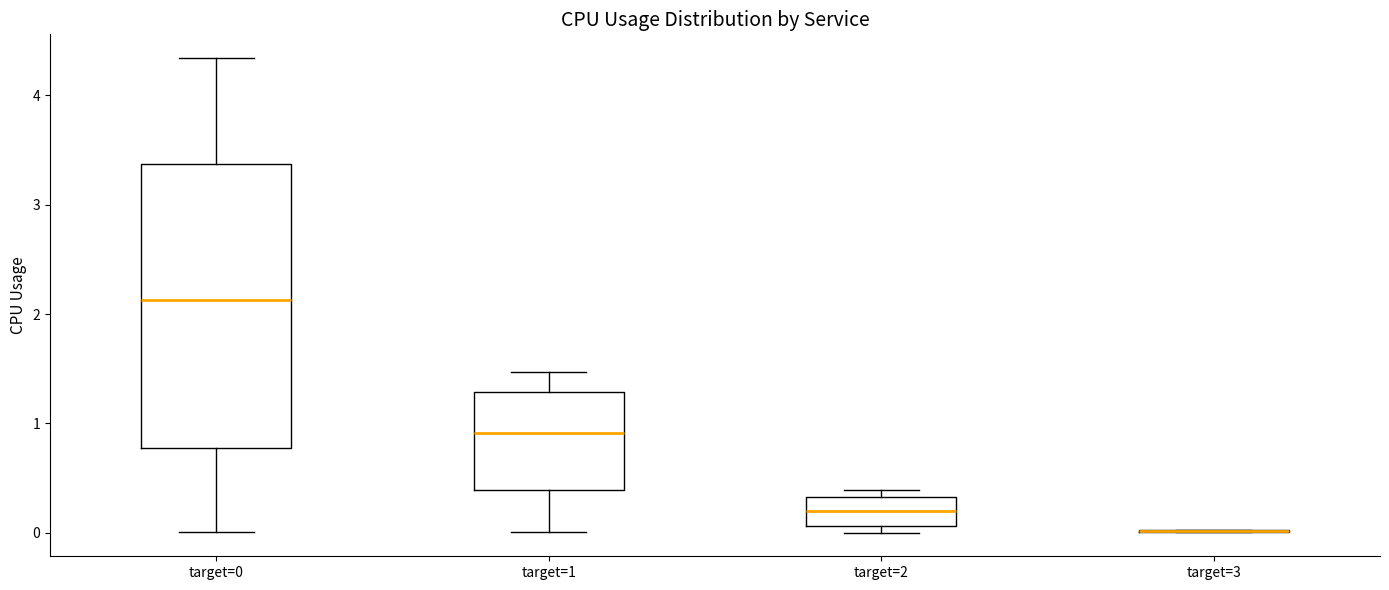

Which box is the tallest, from its lower edge to its upper edge?

target=0